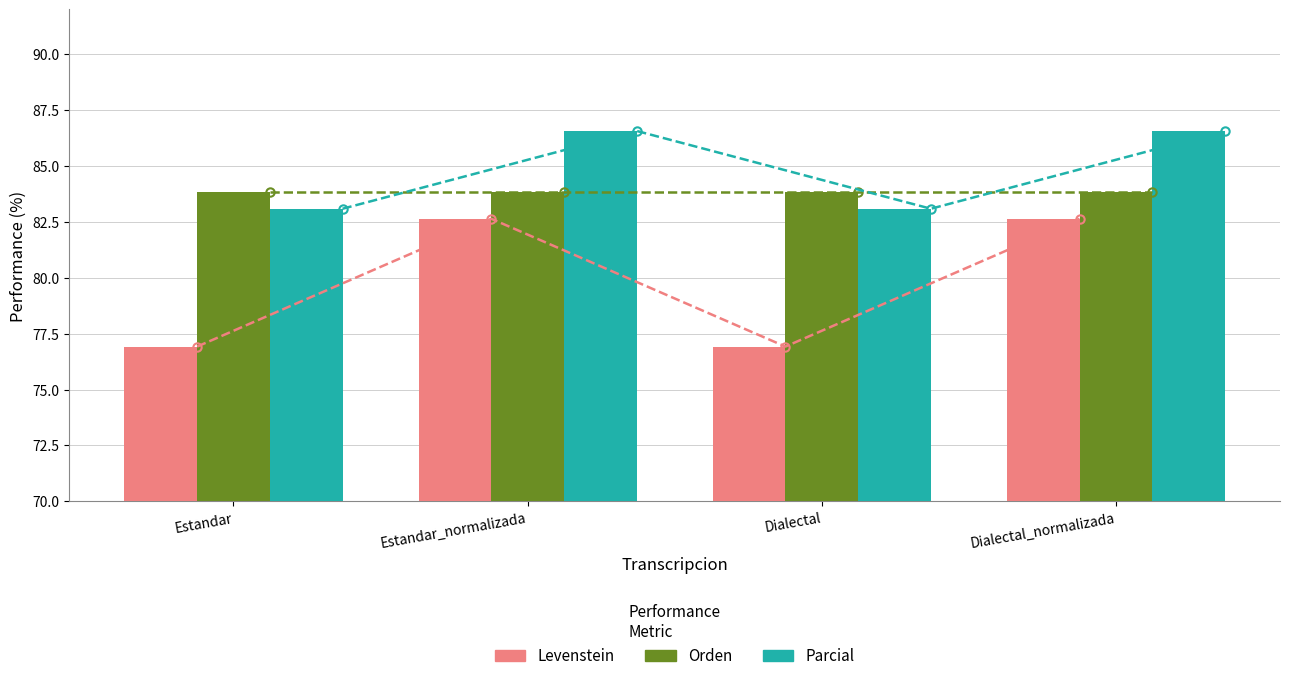

What are all the series names shown in the legend?

Levenstein, Orden, Parcial